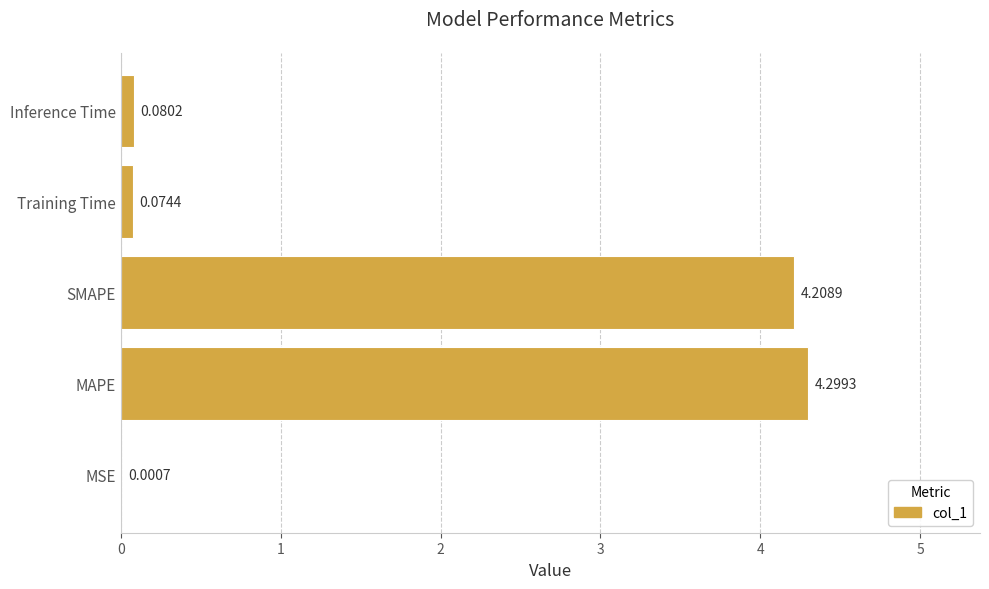

Are the bars horizontal?

Yes